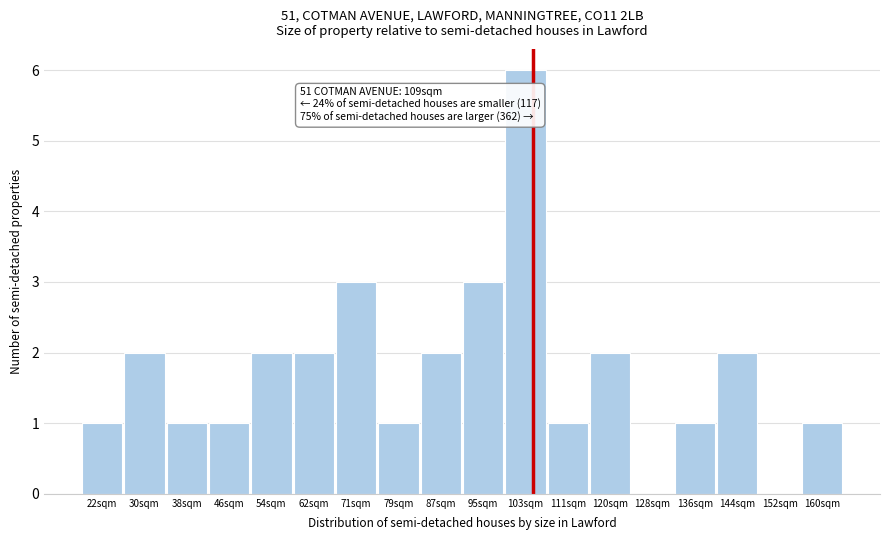

Reading right to left, what are all the values shown in this chart?

160sqm=1	152sqm=0	144sqm=2	136sqm=1	128sqm=0	120sqm=2	111sqm=1	103sqm=6	95sqm=3	87sqm=2	79sqm=1	71sqm=3	62sqm=2	54sqm=2	46sqm=1	38sqm=1	30sqm=2	22sqm=1